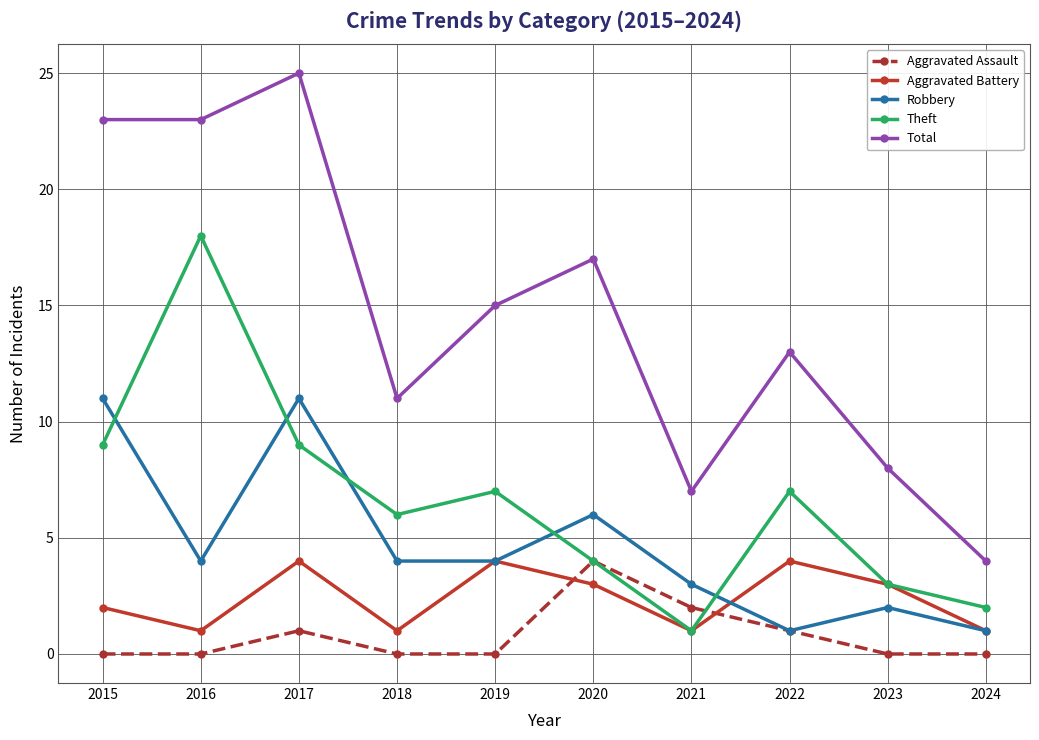

Is it true that Aggravated Battery equals 1 at 2018?

True